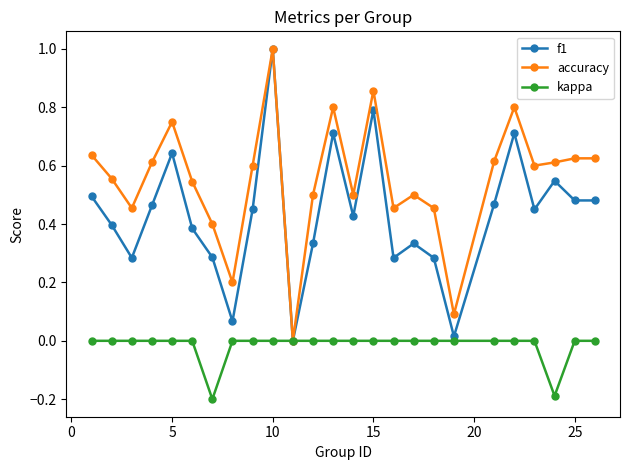

List the series in order of their overall mean, lowest first.

kappa, f1, accuracy